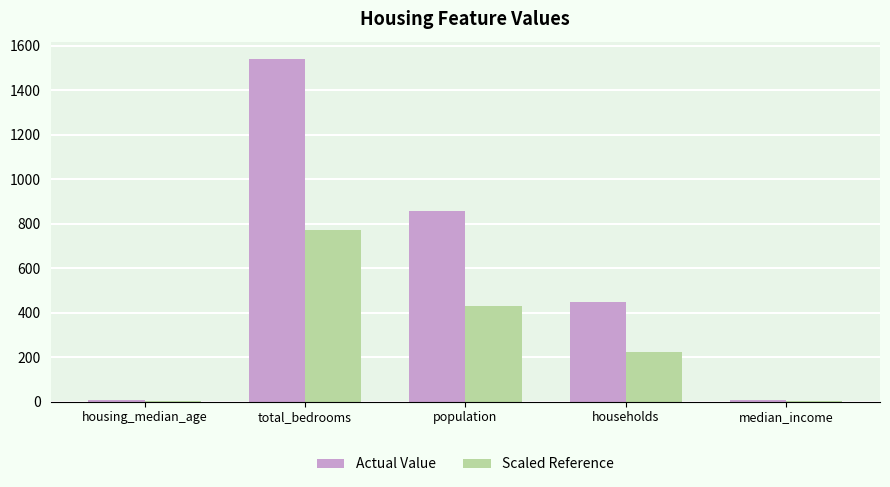

What is the sum of the Scaled Reference values at households and population?

653.0